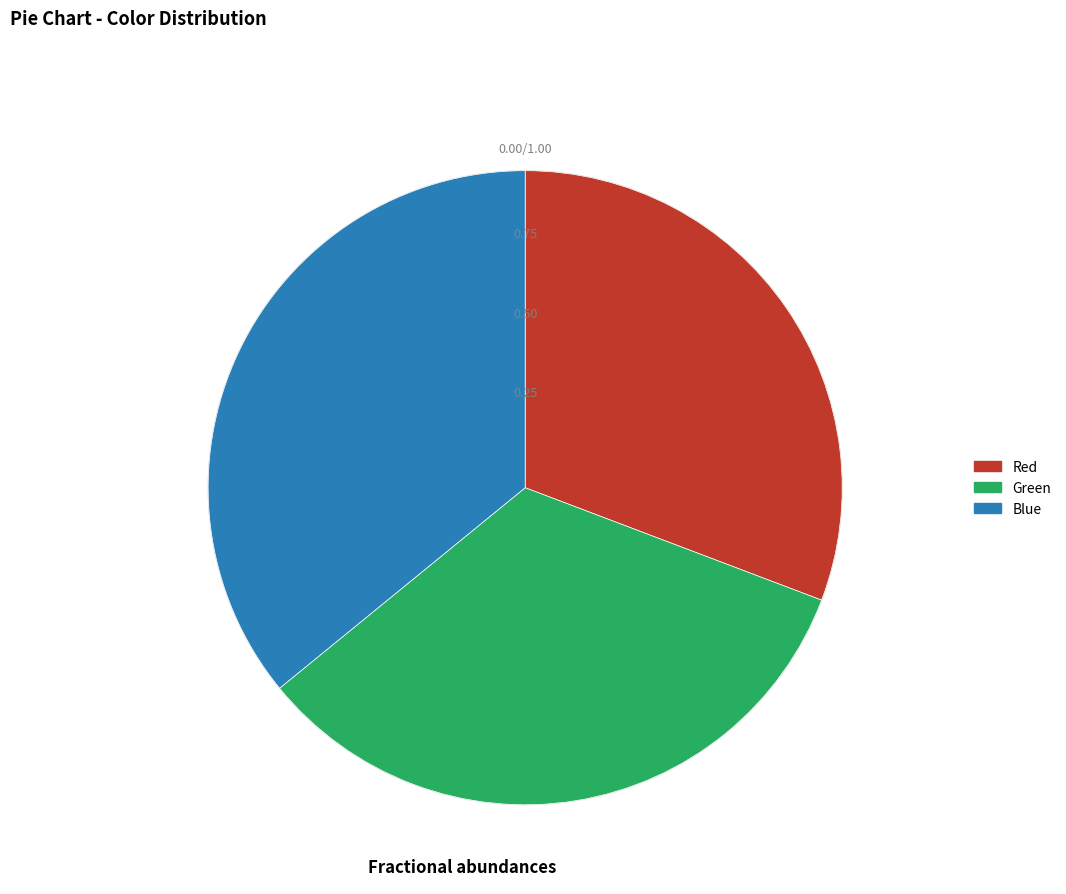

Does Blue account for over 50% of the chart?

No